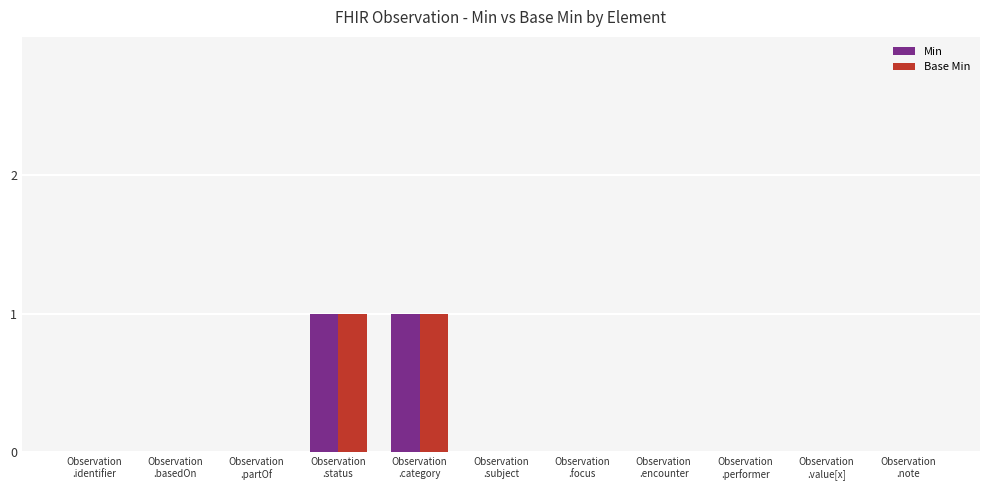

Are the bars grouped side by side (vs. stacked)?

Yes